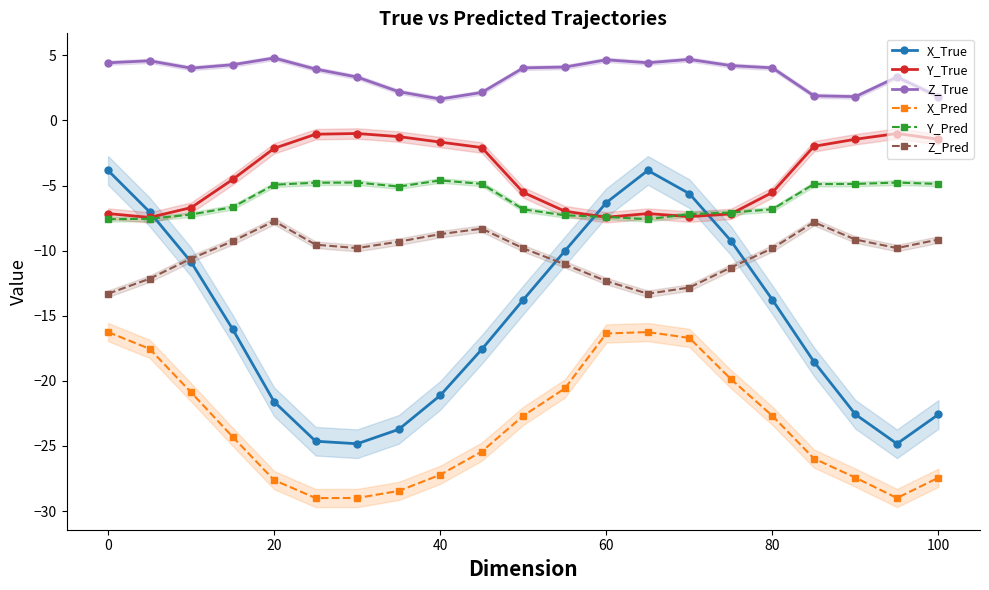

True or false: X_Pred has more than 0 points higher than both neighbors.

True